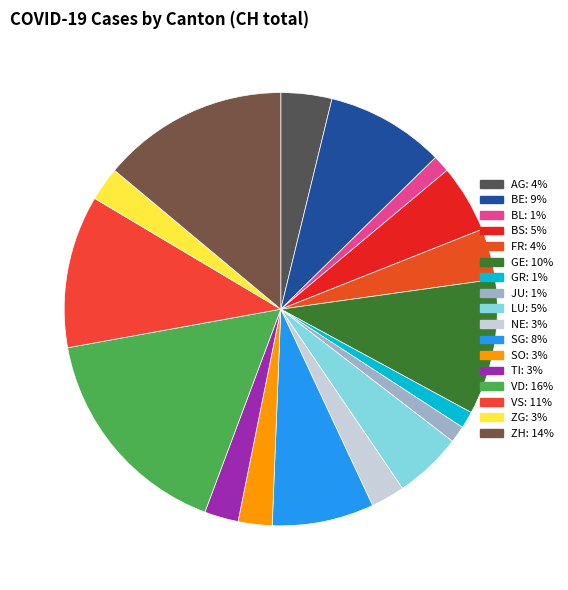

To the nearest percent, what portion does BE represent?

9%